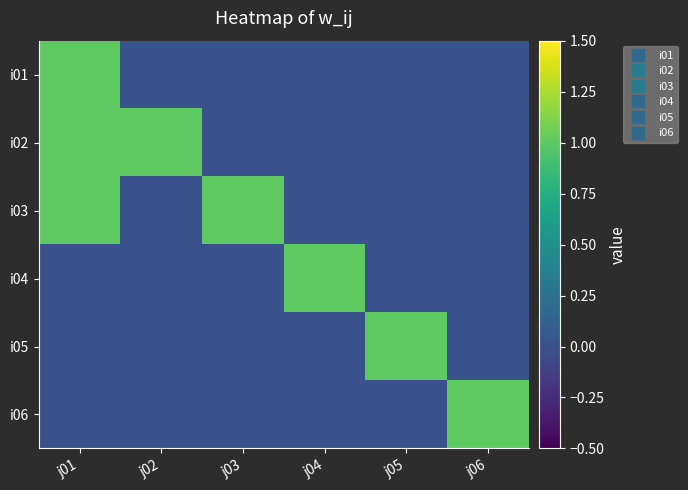

Reading right to left, transcribe all the data shown in this chart.

i01: j06=0	j05=0	j04=0	j03=0	j02=0	j01=1
i02: j06=0	j05=0	j04=0	j03=0	j02=1	j01=1
i03: j06=0	j05=0	j04=0	j03=1	j02=0	j01=1
i04: j06=0	j05=0	j04=1	j03=0	j02=0	j01=0
i05: j06=0	j05=1	j04=0	j03=0	j02=0	j01=0
i06: j06=1	j05=0	j04=0	j03=0	j02=0	j01=0